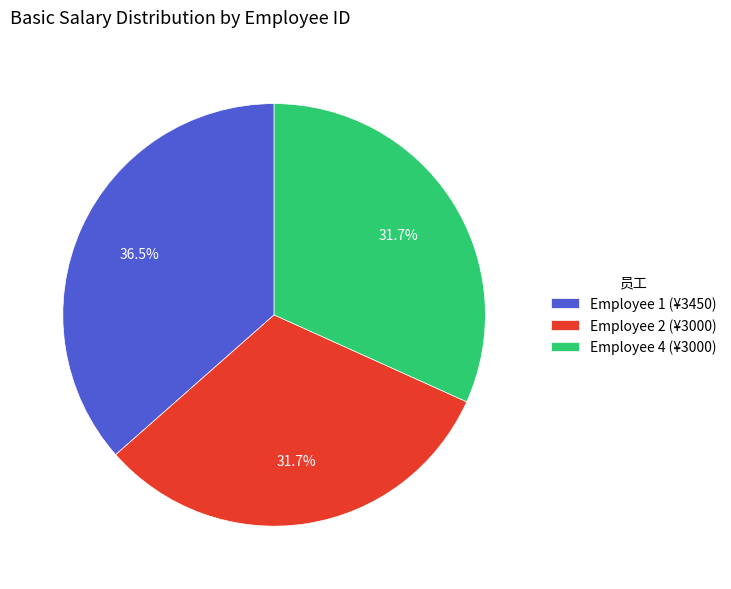

Combined, what portion of the pie is Employee 2 (¥3000) and Employee 4 (¥3000)?

63.5%